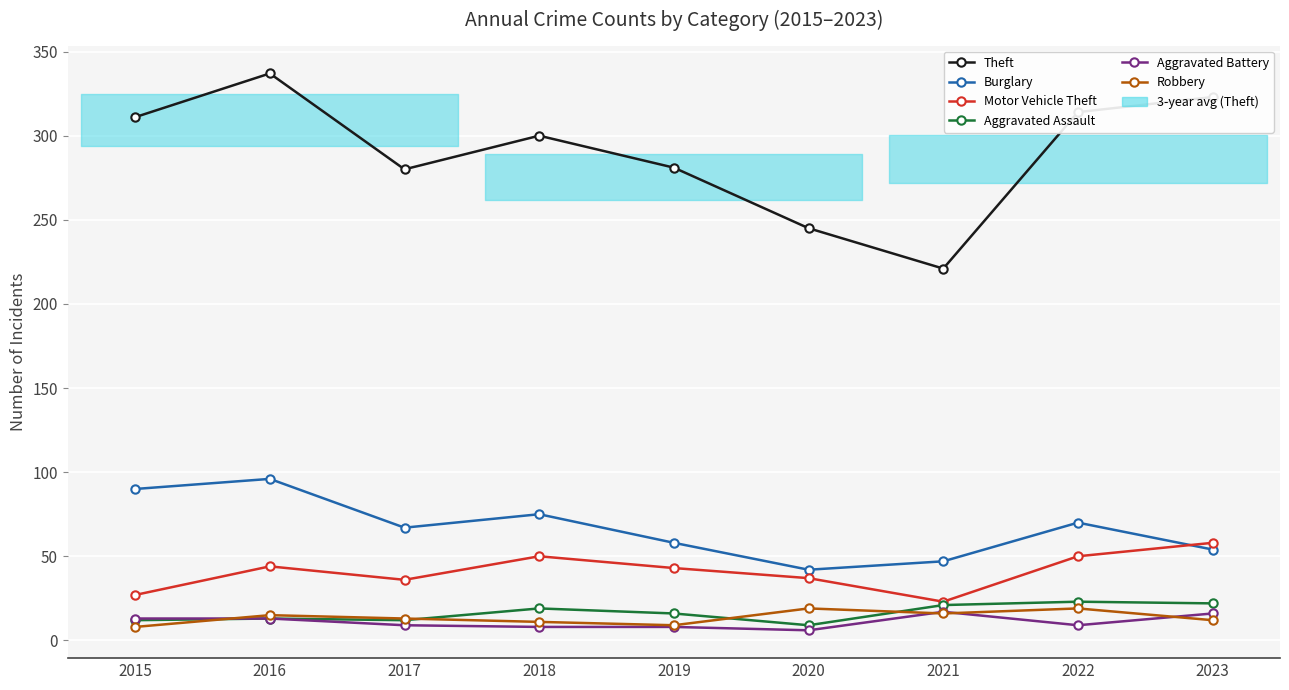

Rank the series by their maximum value, from highest to lowest.

Theft, Burglary, Motor Vehicle Theft, Aggravated Assault, Robbery, Aggravated Battery